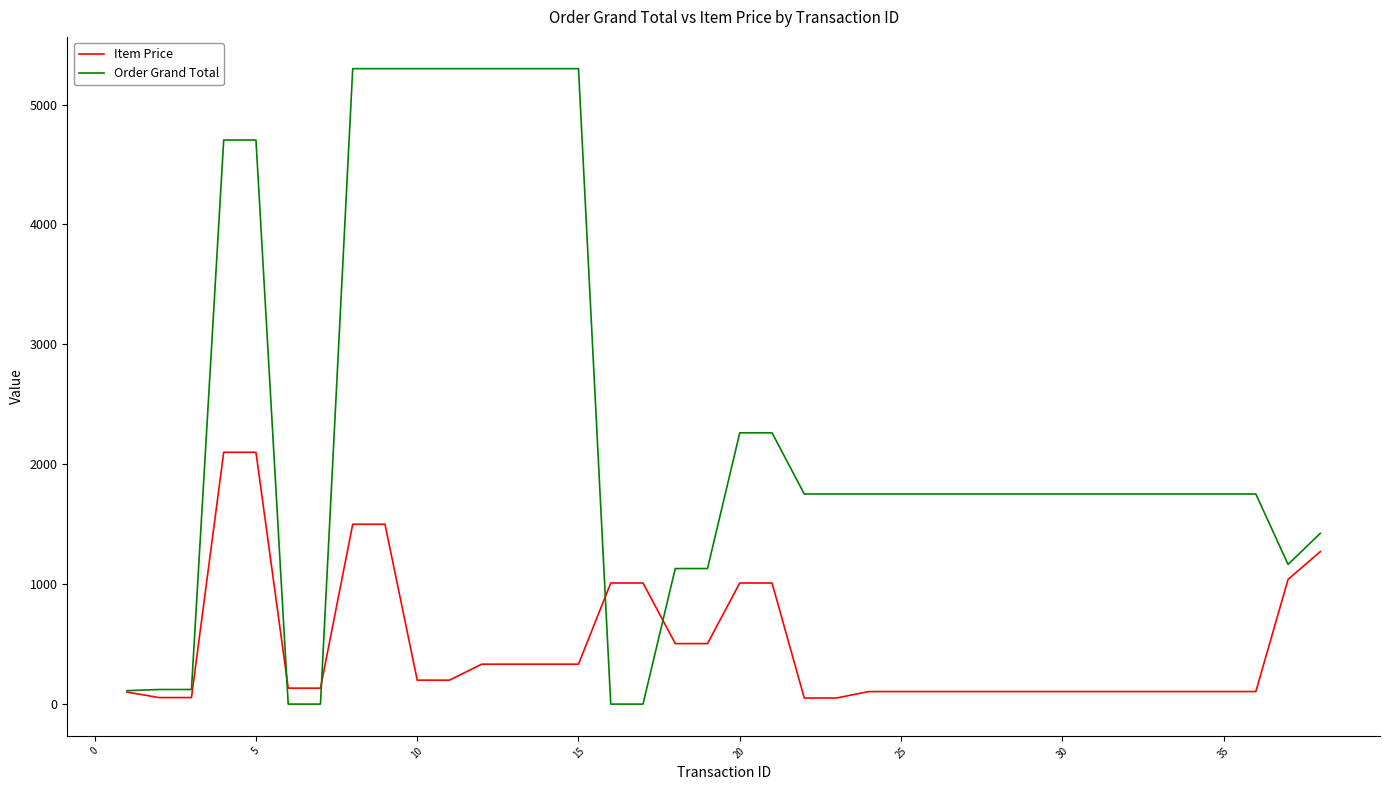

How many values in the Item Price series are below 133?

18